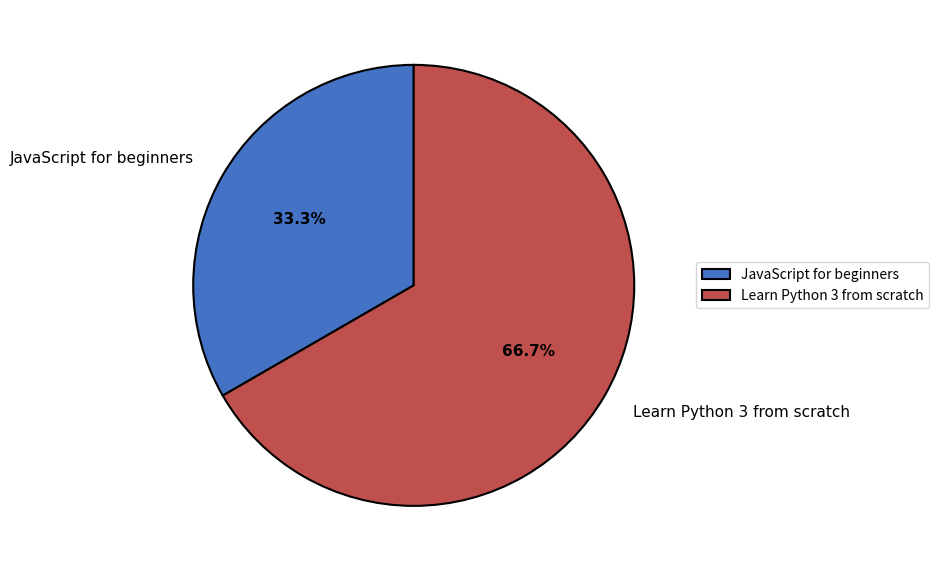

What is the largest slice in the pie chart?

Learn Python 3 from scratch